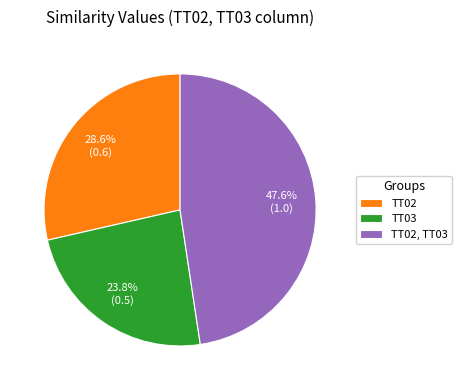

Is TT02 the majority of the pie?

No